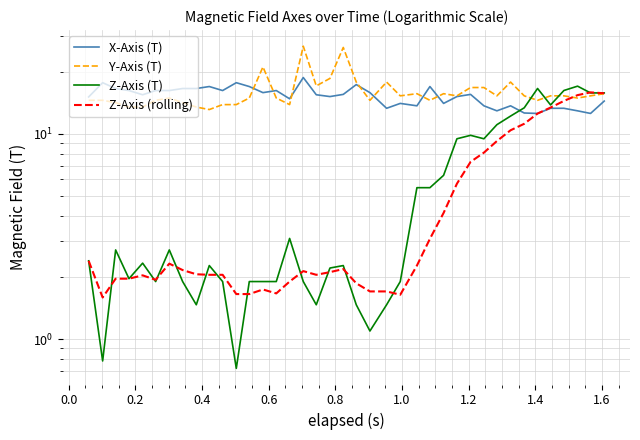

At how many categories does at least one series exceed 23?

2